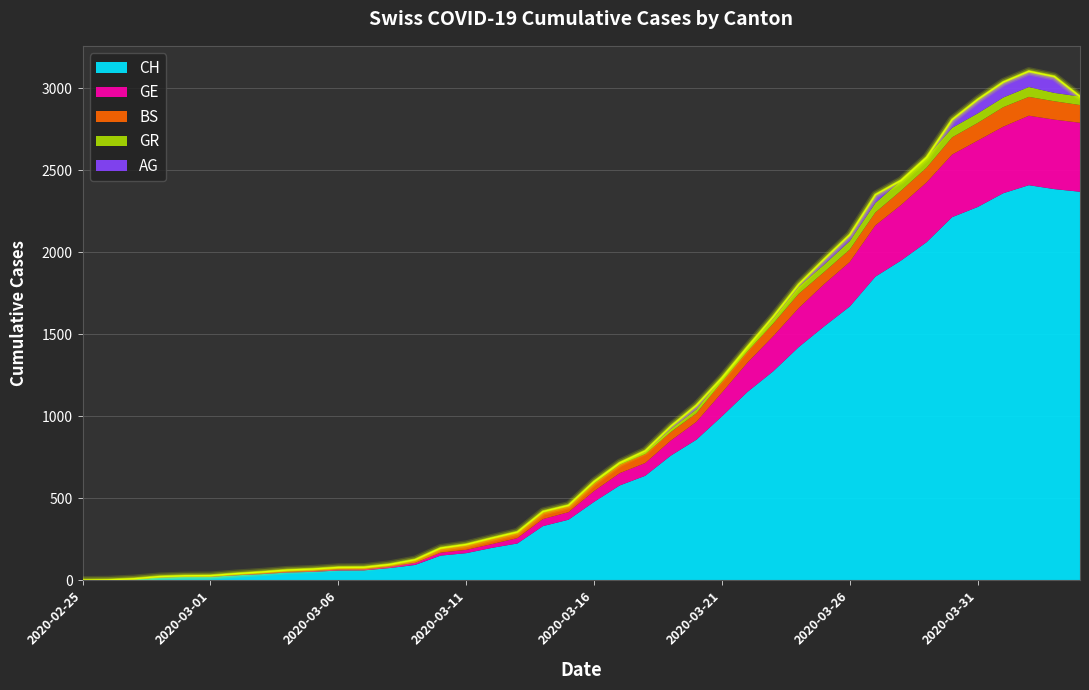

True or false: CH has more than 0 points higher than both neighbors.

True